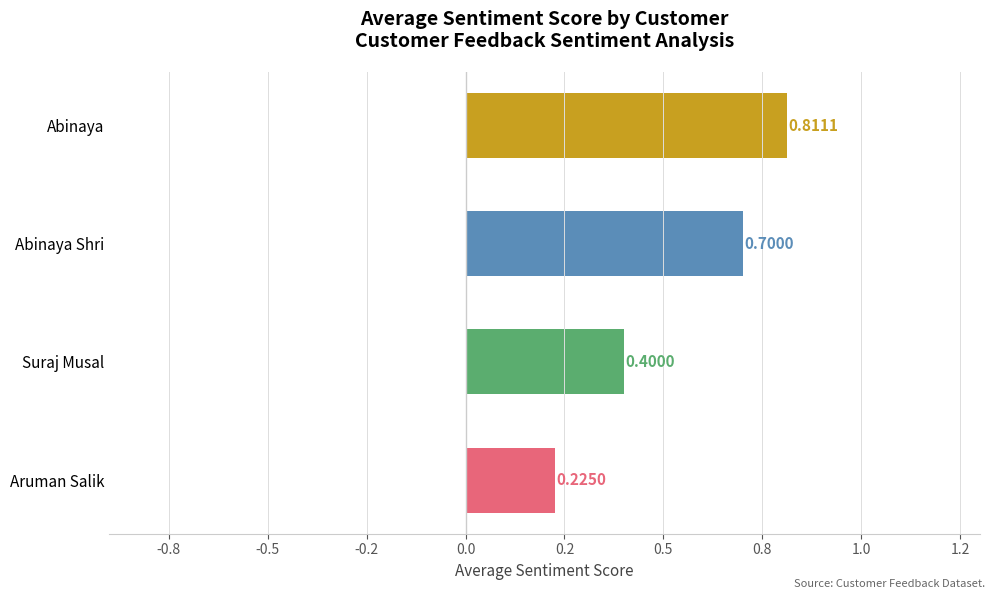

Are the bars horizontal?

Yes